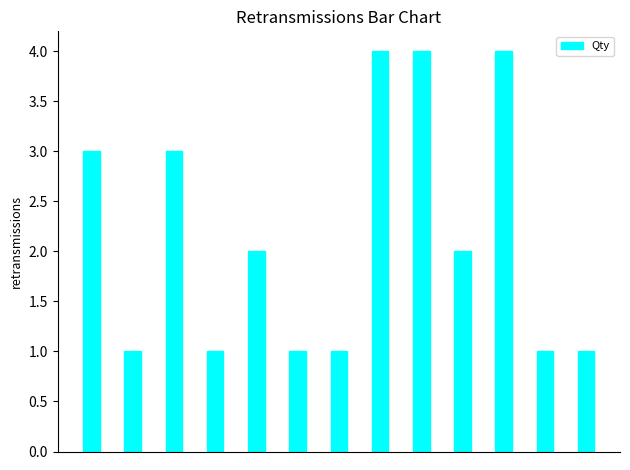

What is the greatest value displayed?

4